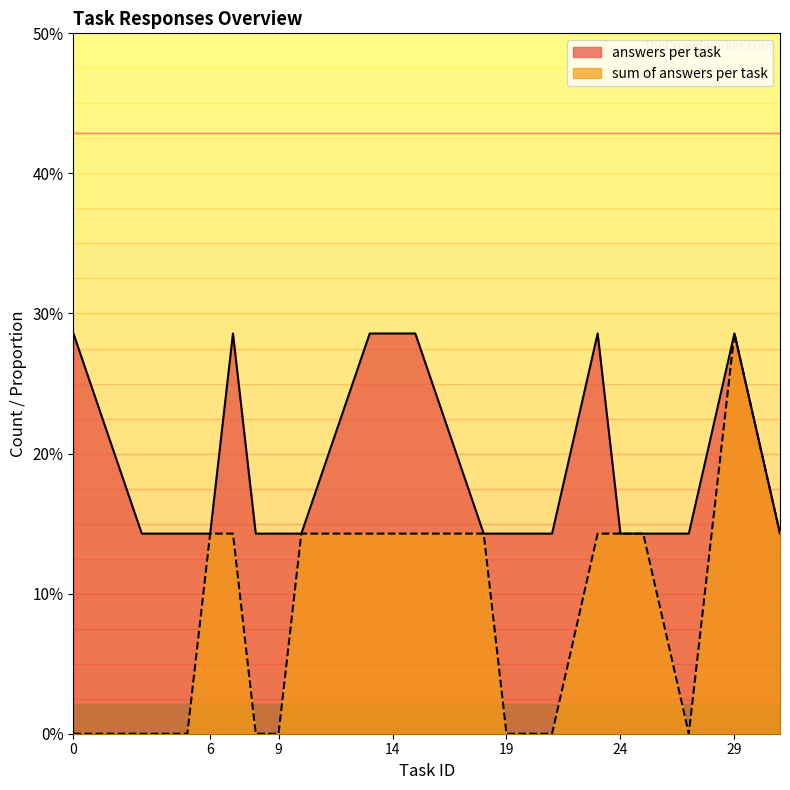

What is the difference between the second highest and minimum values in the answers_per_task series?

1